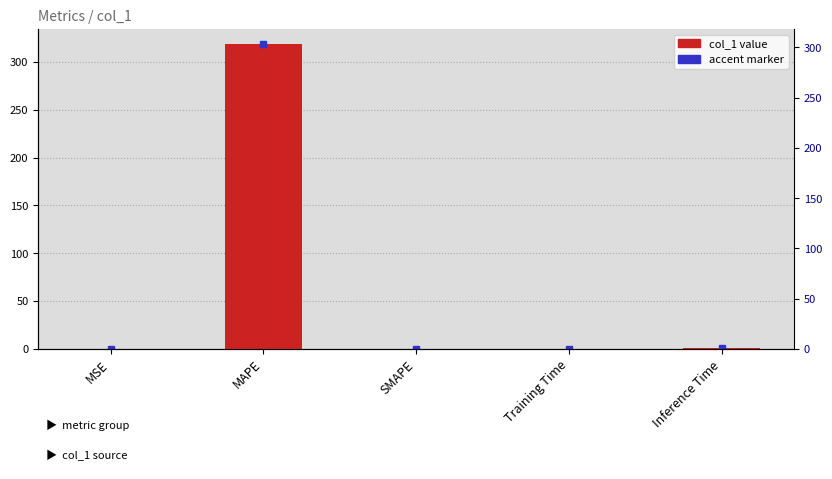

What is the change in value from MSE to Inference Time?

+1.0